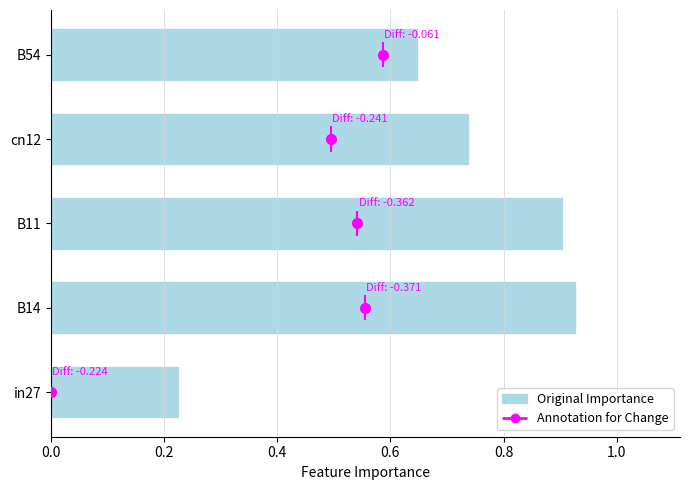

What is the sum of all values?

3.4